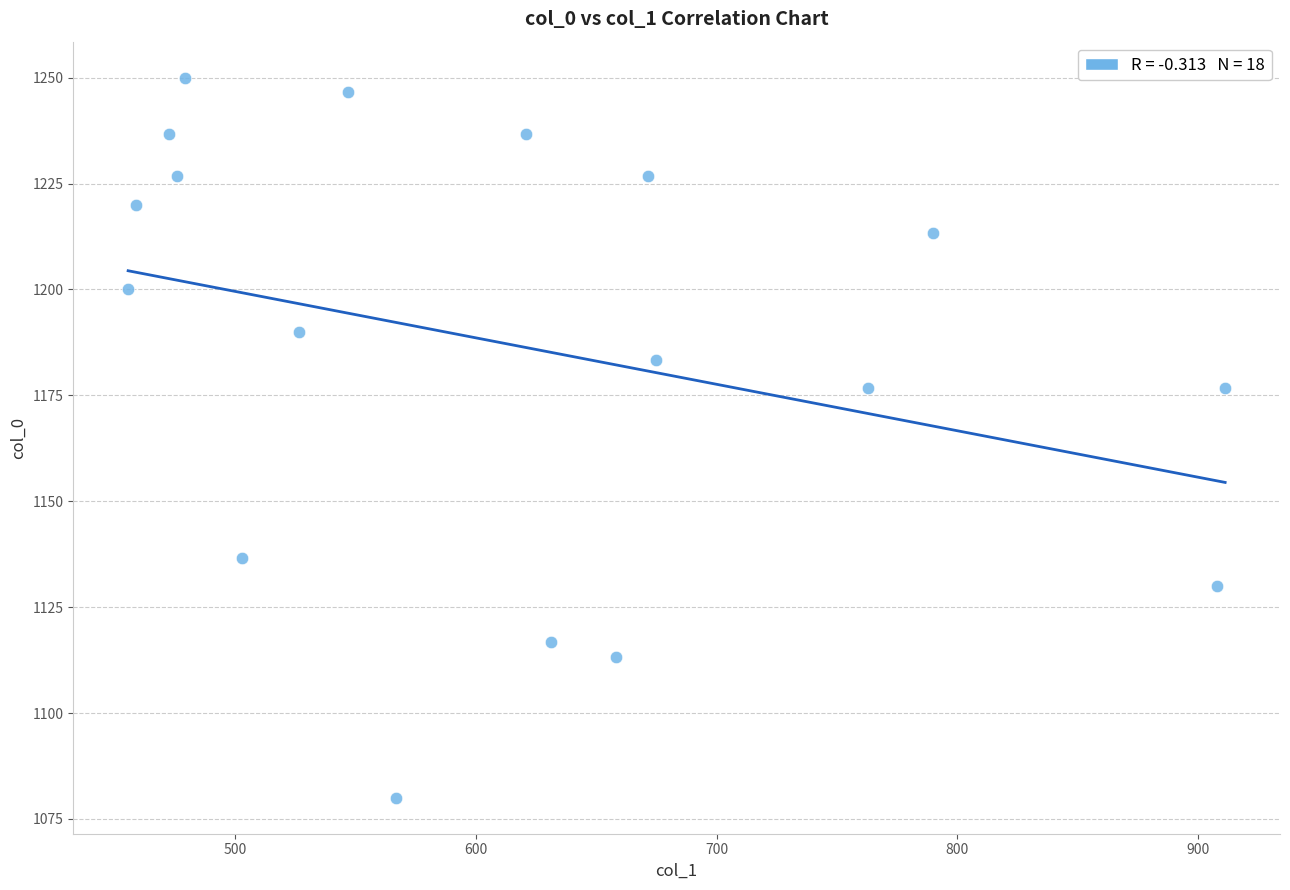

What is the range of X values (max minus min)?

455.6